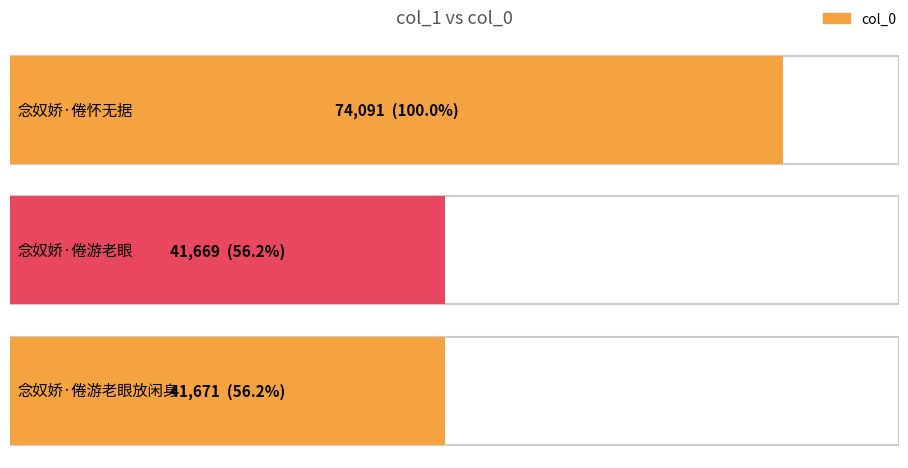

What is the ratio of the value at 念奴娇·倦游老眼 to the value at 念奴娇·倦怀无据?

0.6